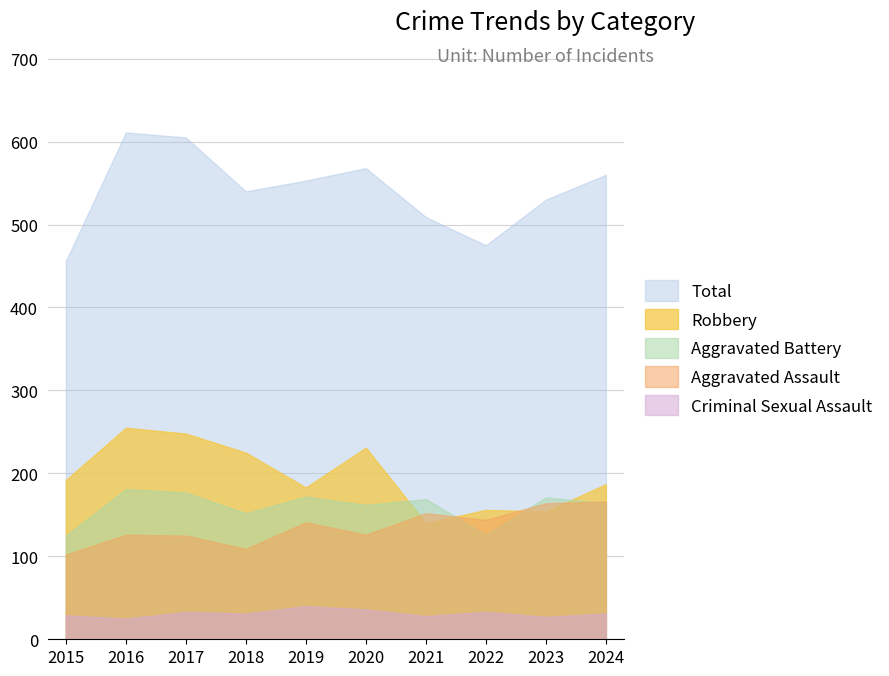

How many lines are shown in the chart?

5